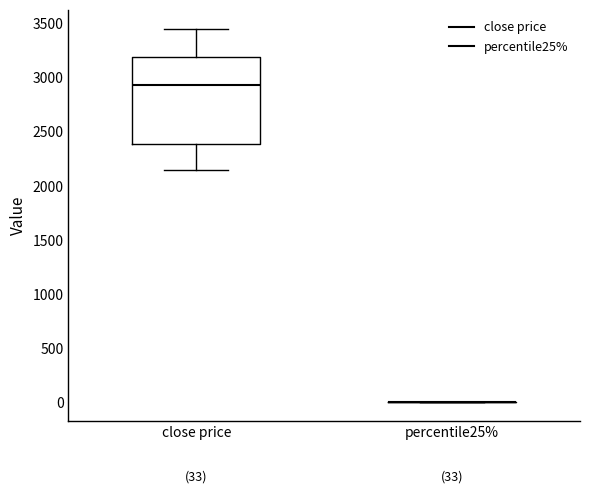

Which box is the tallest, from its lower edge to its upper edge?

close price